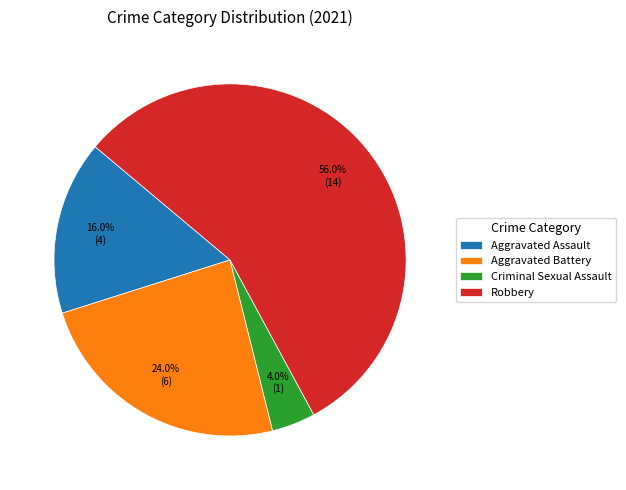

To the nearest percent, what is the average slice percentage?

25%